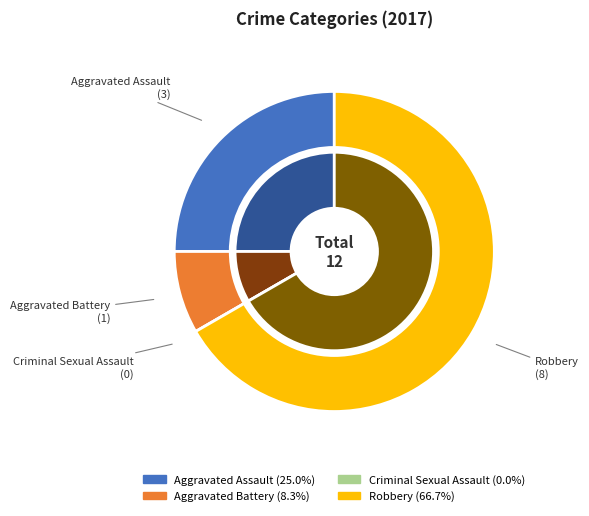

How many segments does this pie chart have?

4